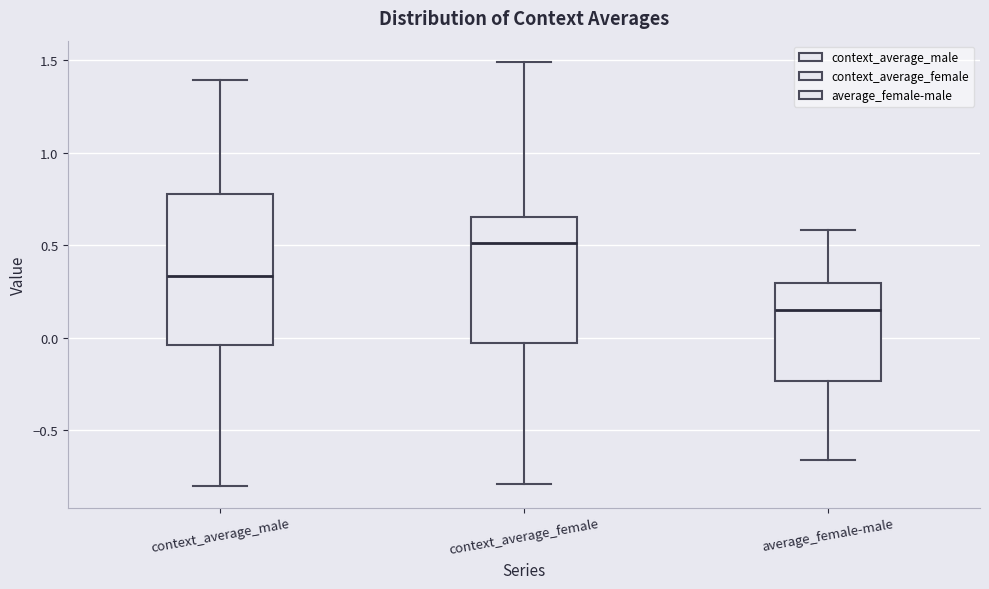

Which box's median line is the lowest?

average_female-male